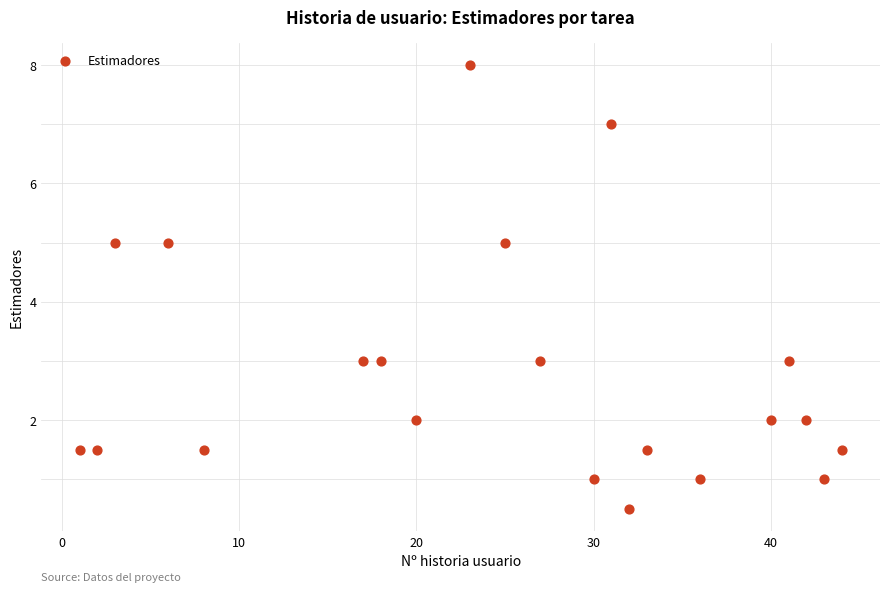

What is the range of X values (max minus min)?

43.0